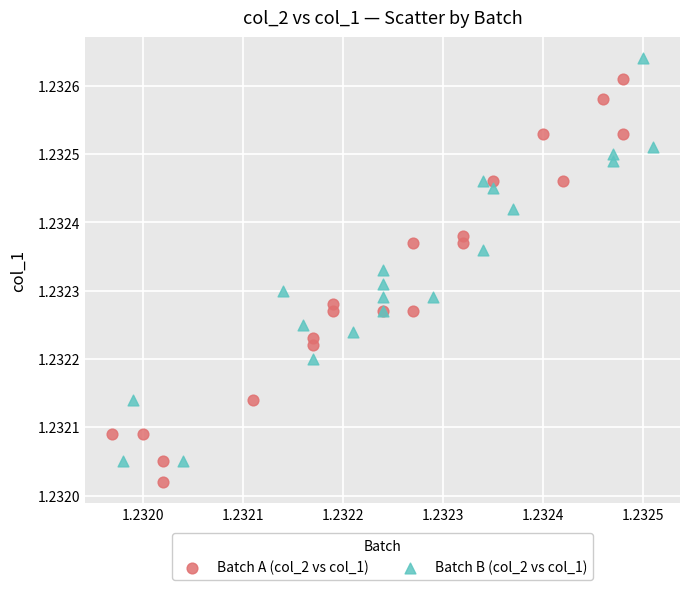

Which series reaches the minimum Y coordinate?

Batch A (col_2 vs col_1)